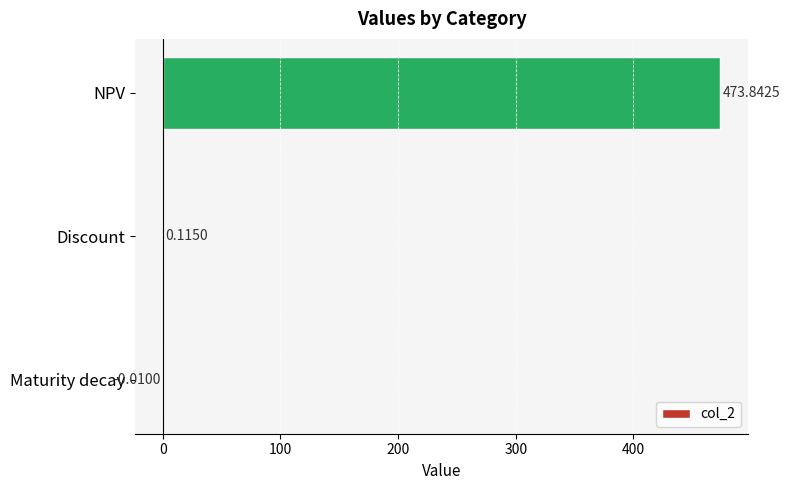

Which label corresponds to the largest value in the chart?

NPV